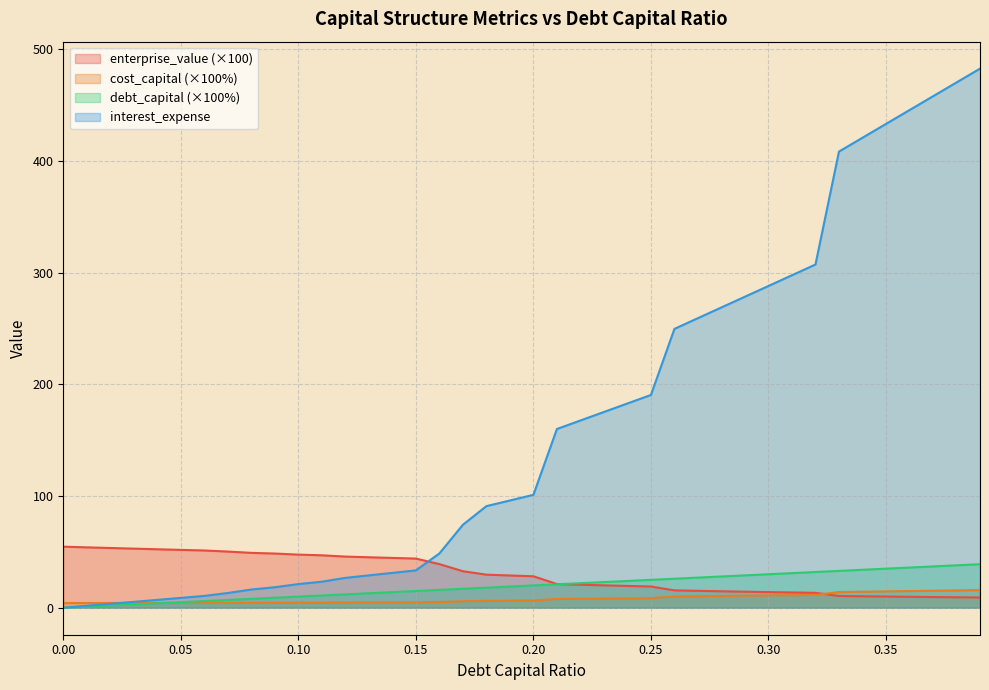

What is the approximate value of enterprise_value at 0.29?

14.4